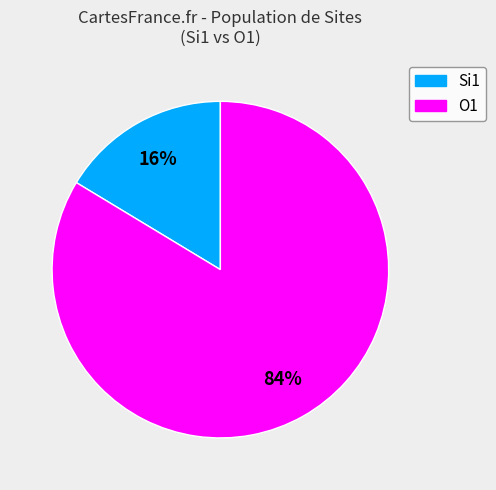

To the nearest percent, what is the average slice percentage?

50%